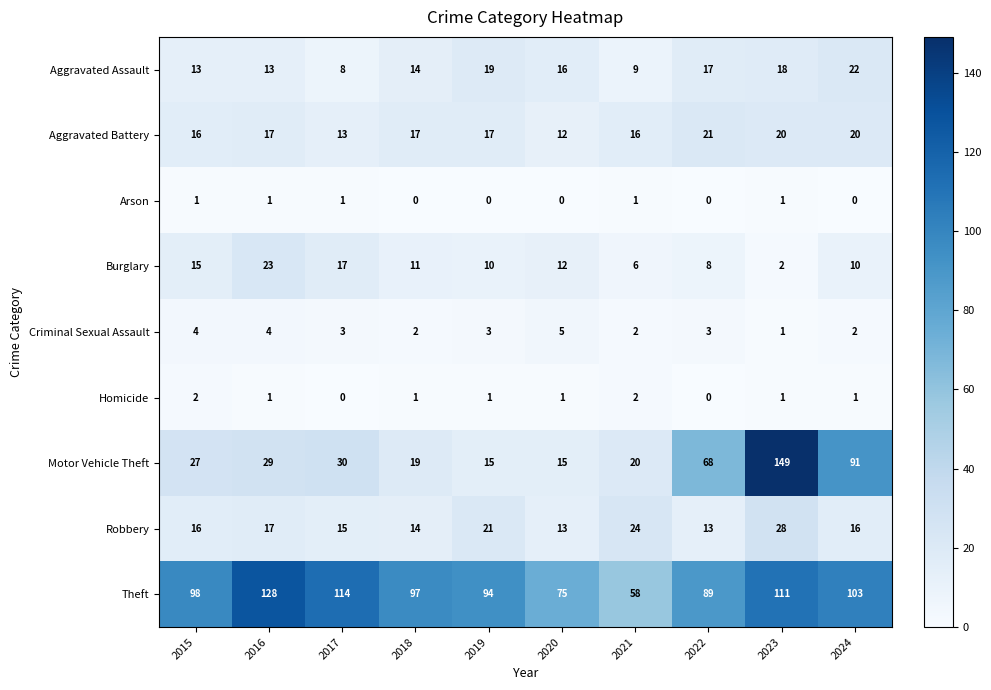

What is the difference between the Aggravated Battery values at 2018 and 2024?

3